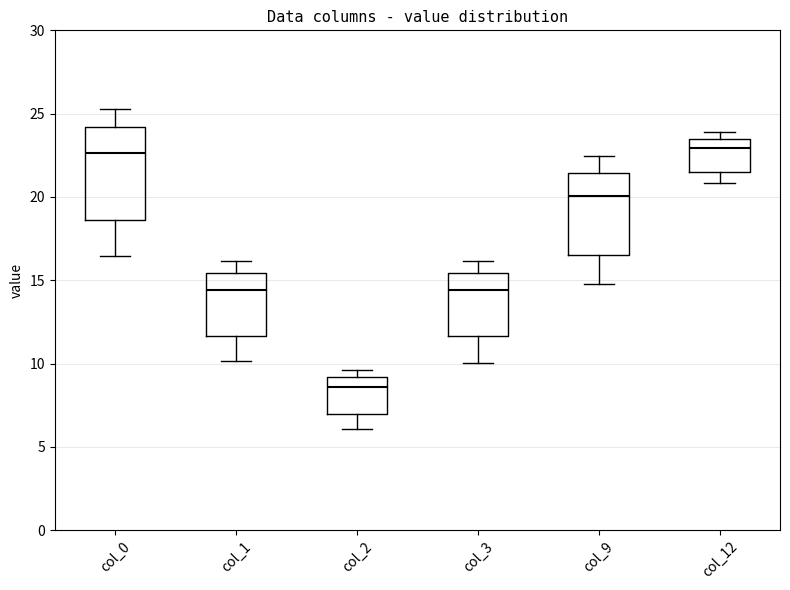

Reading left to right, transcribe this box plot: for each box, give where its median line is, the range the box spans, and where its two whiskers end, as read against the y-axis. The values are not printed on the chart, so give them approximately, as read against the axis.

col_0: median 22.5, box 18.5 to 24.0, whiskers 16.5 to 25.5
col_1: median 14.5, box 11.5 to 15.5, whiskers 10.0 to 16.0
col_2: median 8.5, box 7.0 to 9.0, whiskers 6.0 to 9.5
col_3: median 14.5, box 11.5 to 15.5, whiskers 10.0 to 16.0
col_9: median 20.0, box 16.5 to 21.5, whiskers 14.5 to 22.5
col_12: median 23.0, box 21.5 to 23.5, whiskers 21.0 to 24.0